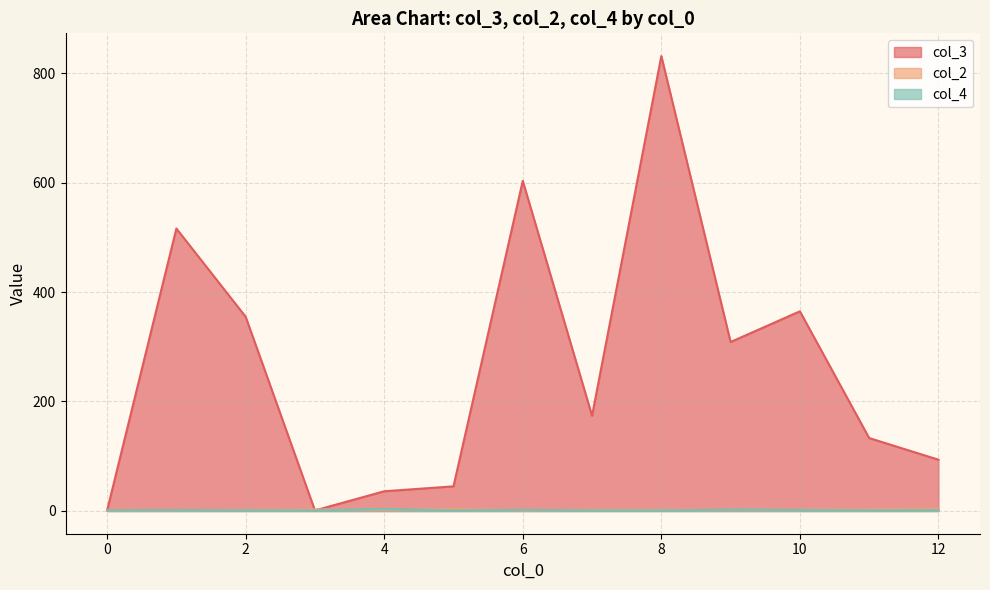

Which series has the largest range (max minus min)?

col_3